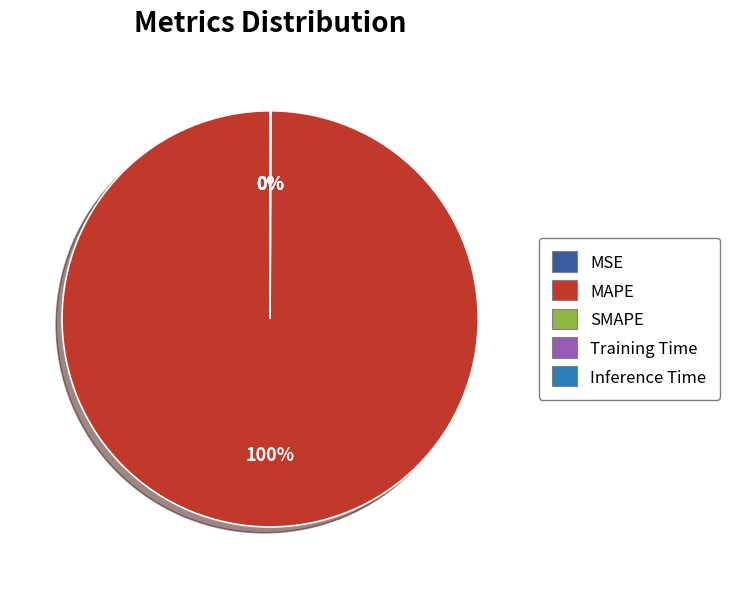

Which category has the biggest portion of the pie?

MAPE